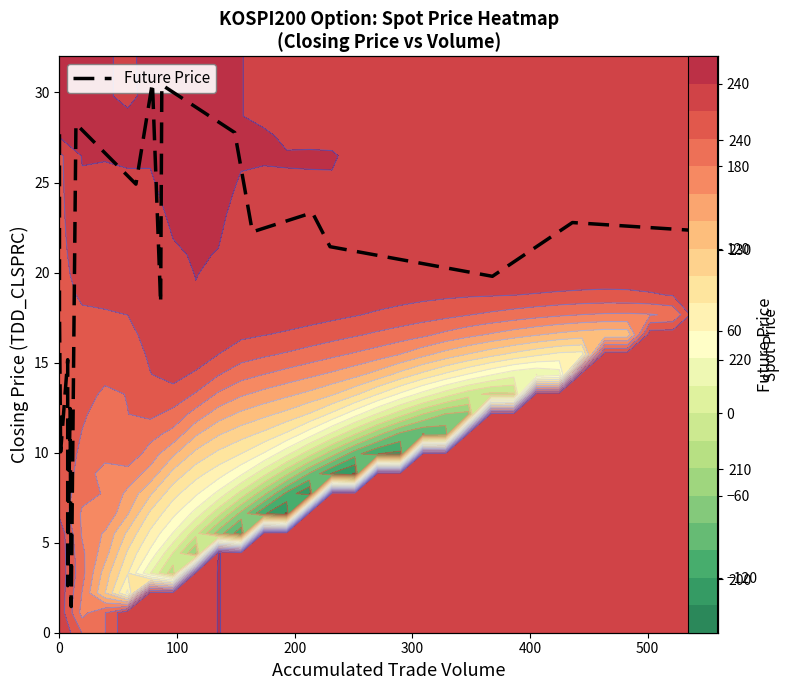

Reading left to right, list all the values displayed in this chart.

240.6	229.6	224.4	211.6	220.0	199.4	215.6	197.5	241.5	236.0	245.2	225.2	245.1	240.7	231.7	233.4	230.3	227.6	232.5	231.7